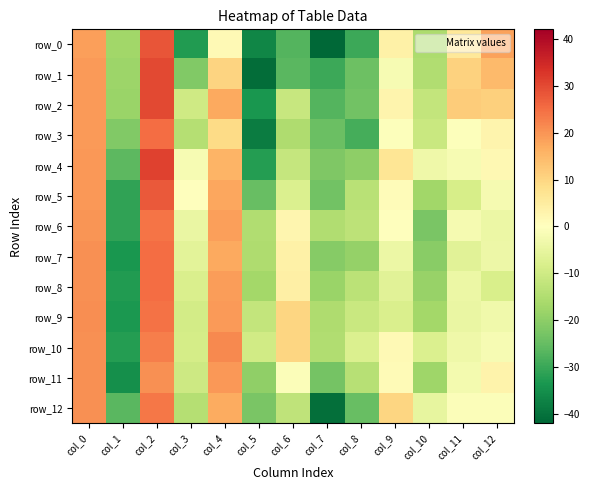

How many positive values does the row_2 series have?

6